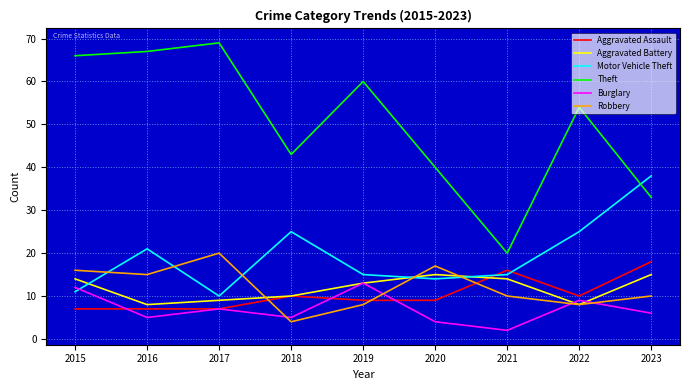

True or false: Theft and Aggravated Assault intersect in this chart.

False